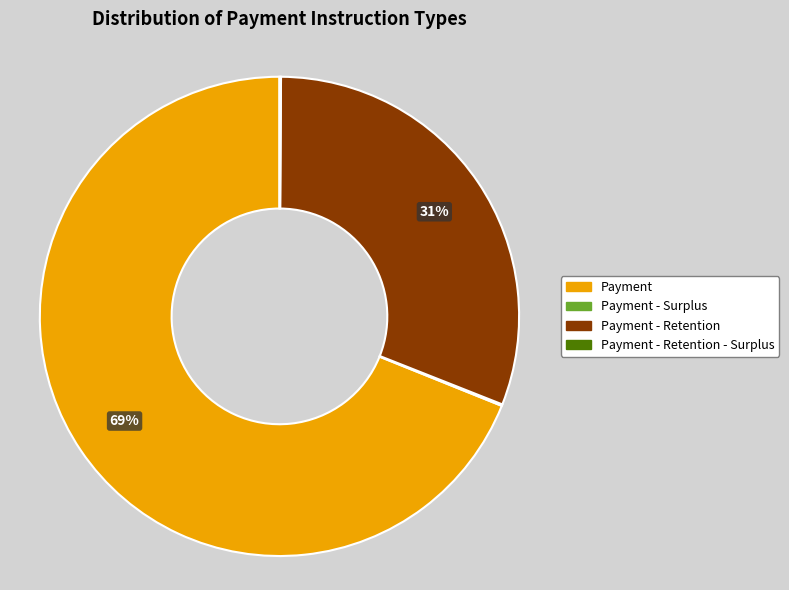

What is the majority slice?

Payment